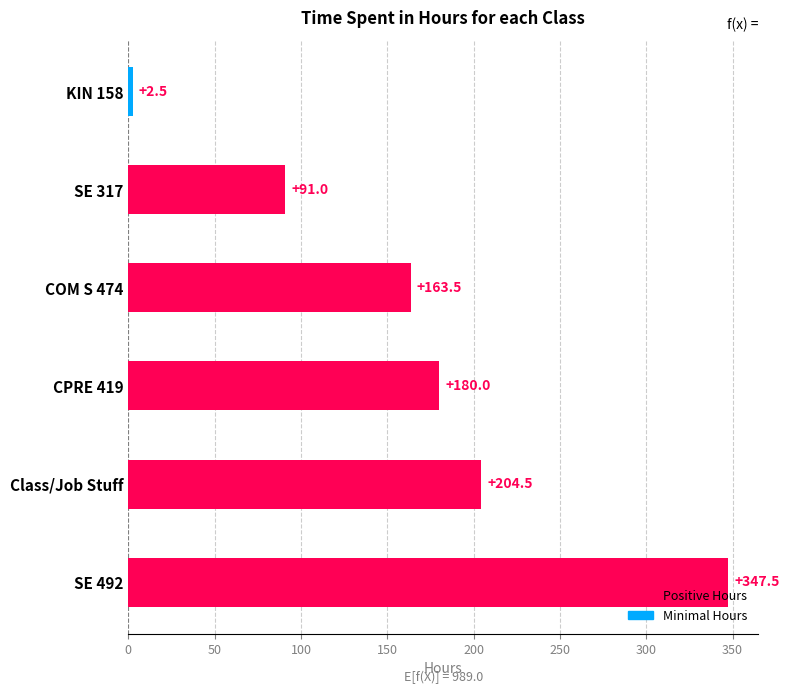

How many distinct data groups are displayed?

1